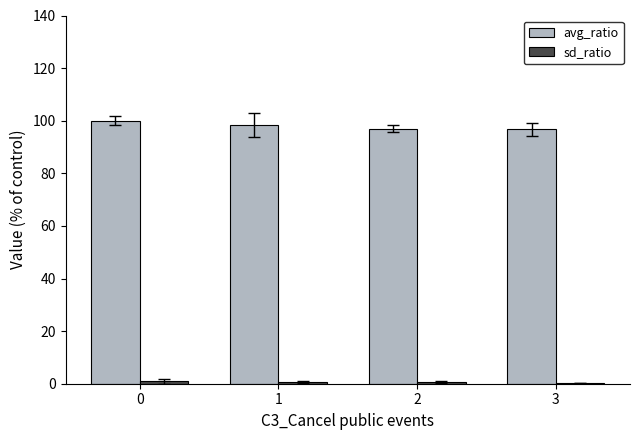

Read the avg_ratio value at 0.

100.0